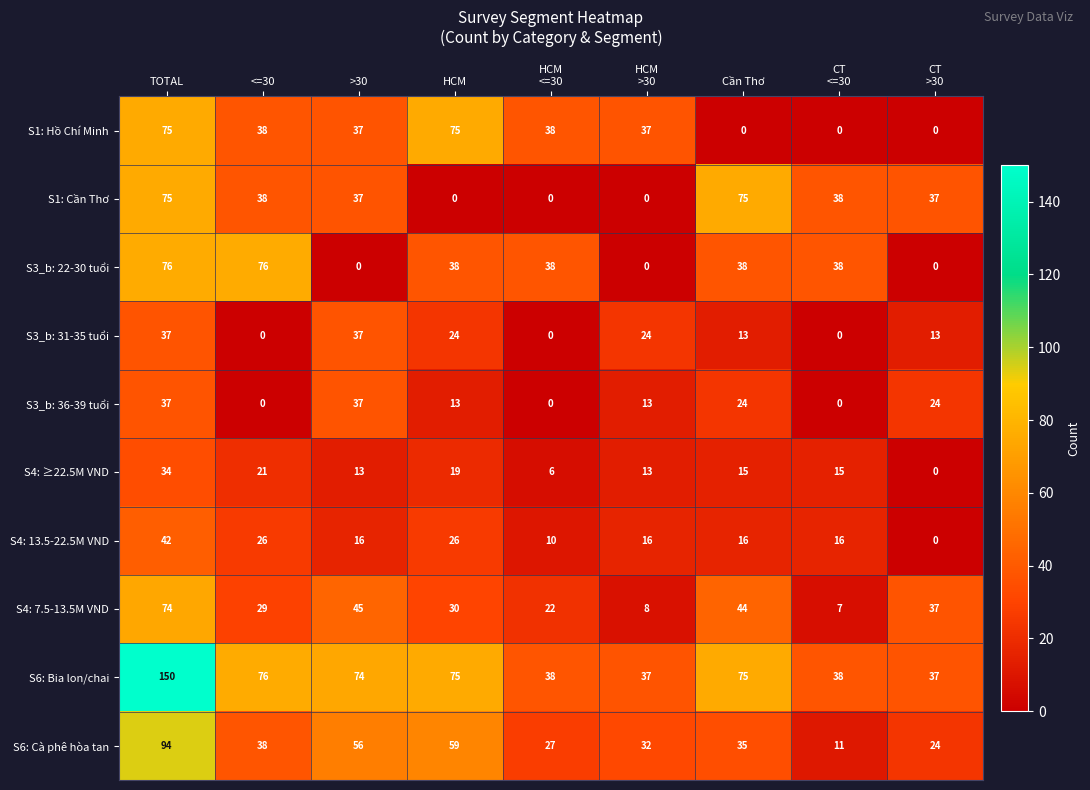

Between TOTAL and HCM
>30, which series saw the biggest shift?

S6: Bia lon/chai